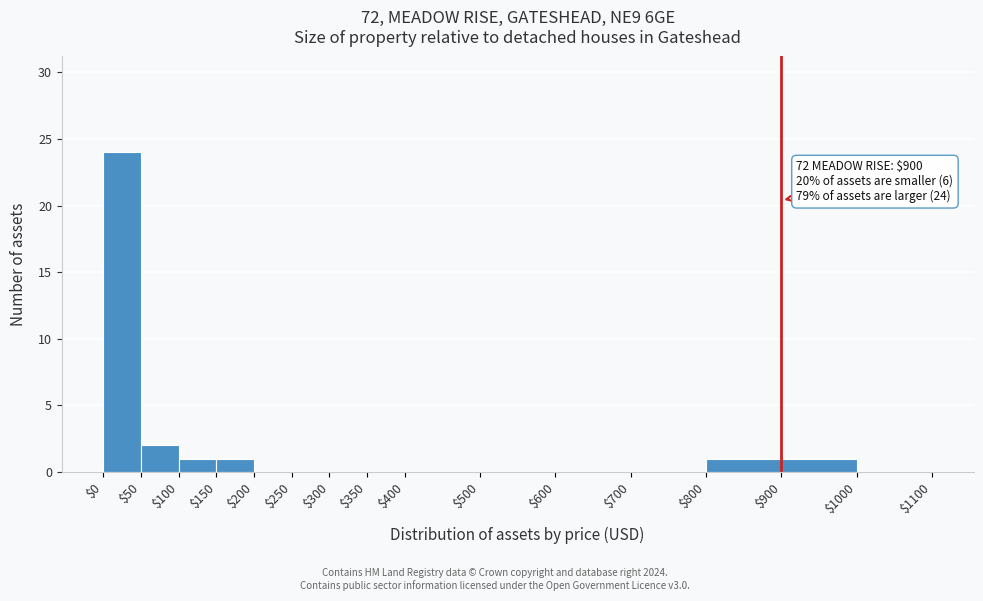

Over which range of the x-axis is the bar tallest?

$0 to $50